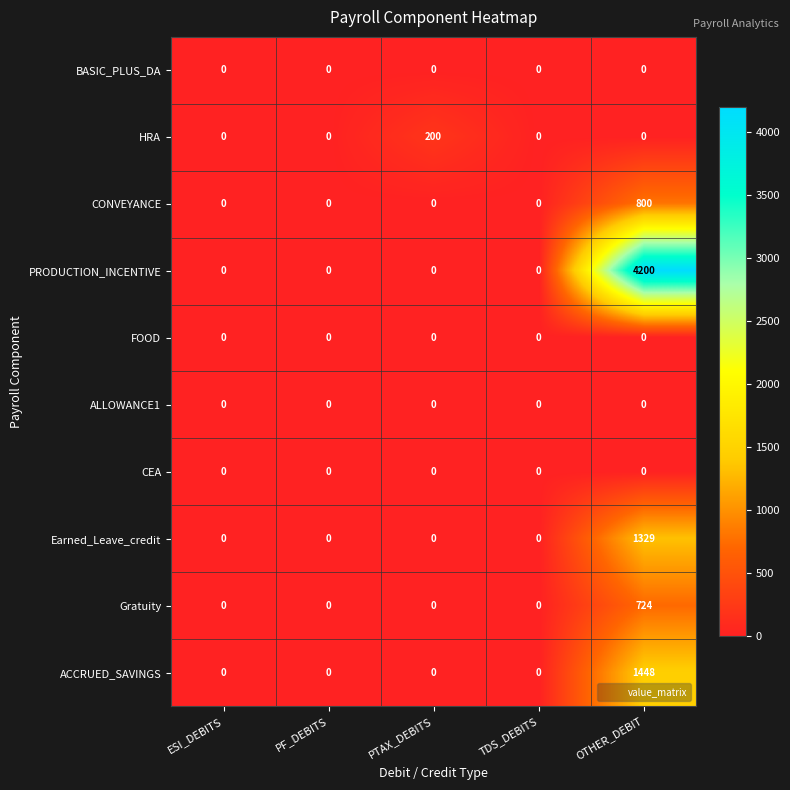

At which category is the sum across all series the highest?

OTHER_DEBIT